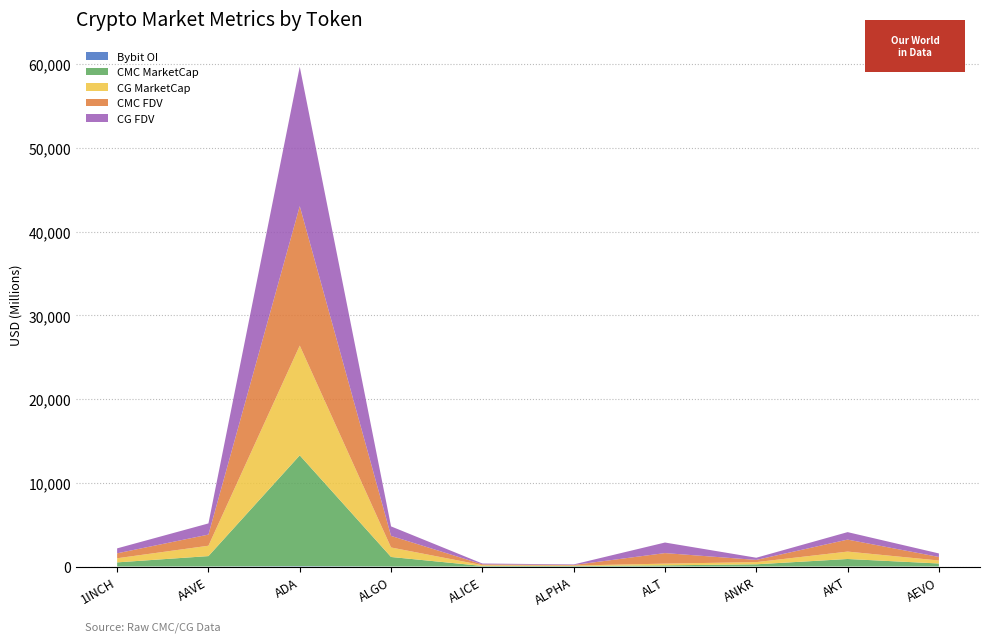

Reading right to left, list all the values displayed in this chart.

CMC_MarketCap: AEVO=356385775.7	AKT=896668250.8	ANKR=261703202.7	ALT=138550505.2	ALPHA=58512296.1	ALICE=67242646.3	ALGO=1134521435.7	ADA=13241319650.0	AAVE=1237123484.0	1INCH=492333282.8
CMC_FDV: AEVO=422413190.3	AKT=1432390522.3	ANKR=261703202.7	ALT=1259550047.2	ALPHA=66265341.0	ALICE=99012437.3	ALGO=1382397006.7	ADA=16660520546.5	AAVE=1331188718.5	1INCH=589167621.1
CG_MarketCap: AEVO=356216832.0	AKT=887480160.0	ANKR=262049321.0	ALT=205235559.0	ALPHA=58611793.0	ALICE=91986391.0	ALGO=1136039872.0	ADA=13115474996.0	AAVE=1238873197.0	1INCH=493264816.0
CG_FDV: AEVO=422212947.0	AKT=891989764.0	ANKR=262049321.0	ALT=1262178970.0	ALPHA=66378021.0	ALICE=99894724.0	ALGO=1136039889.0	ADA=16654130310.0	AAVE=1333072765.0	1INCH=590387507.0
Bybit_OI: AEVO=6705511.0	AKT=2011542.0	ANKR=3816918.0	ALT=2619442.0	ALPHA=810402.0	ALICE=1733517.0	ALGO=6410463.0	ADA=43098384.0	AAVE=9814950.0	1INCH=3979402.0